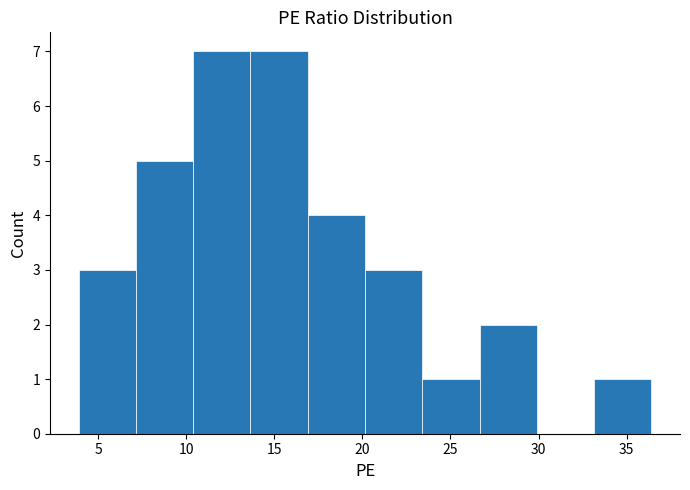

Reading left to right, list every bar in this chart as the range it spans on the x-axis followed by its height. Neither the bar edges nor the heights are printed on the chart, so give them approximately, as read against the axes.

3.90 to 7.15: 3
7.15 to 10.40: 5
10.40 to 13.65: 7
13.65 to 16.90: 7
16.90 to 20.15: 4
20.15 to 23.40: 3
23.40 to 26.65: 1
26.65 to 29.90: 2
29.90 to 33.15: 0
33.15 to 36.40: 1